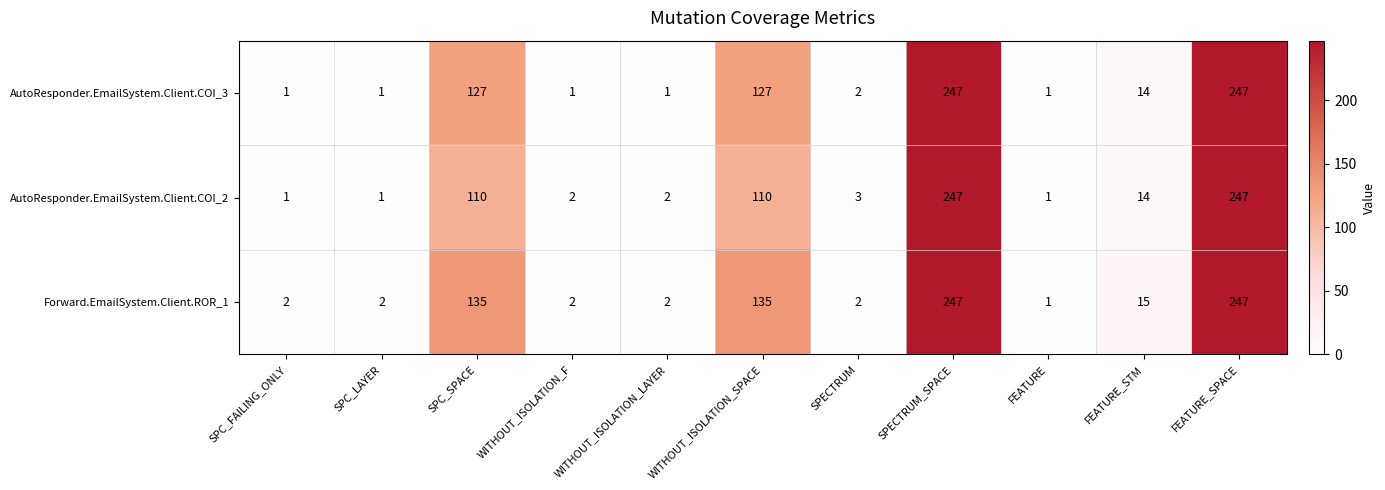

Between SPC_FAILING_ONLY and WITHOUT_ISOLATION_F, which series saw the biggest shift?

AutoResponder.EmailSystem.Client.COI_2